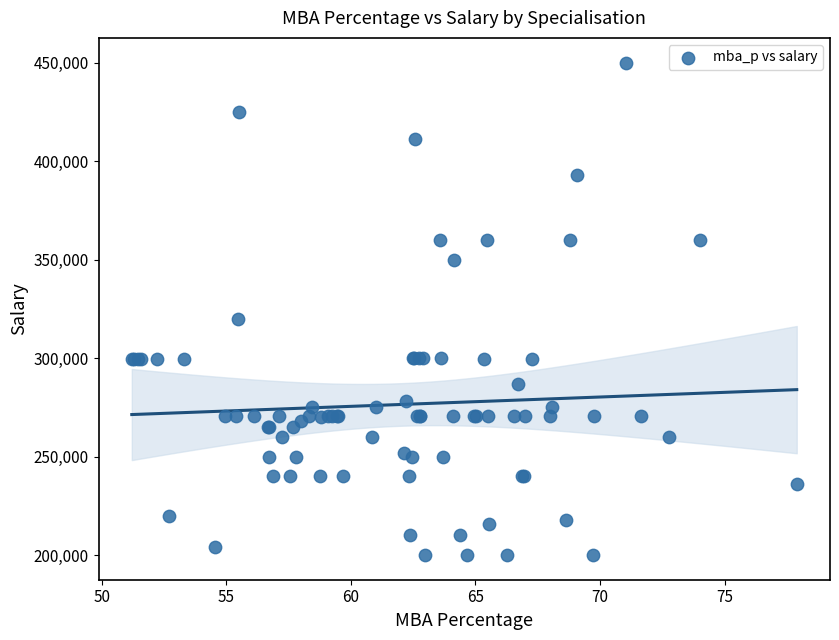

What Y value in the scatter plot is closest to 325000?

320000.0